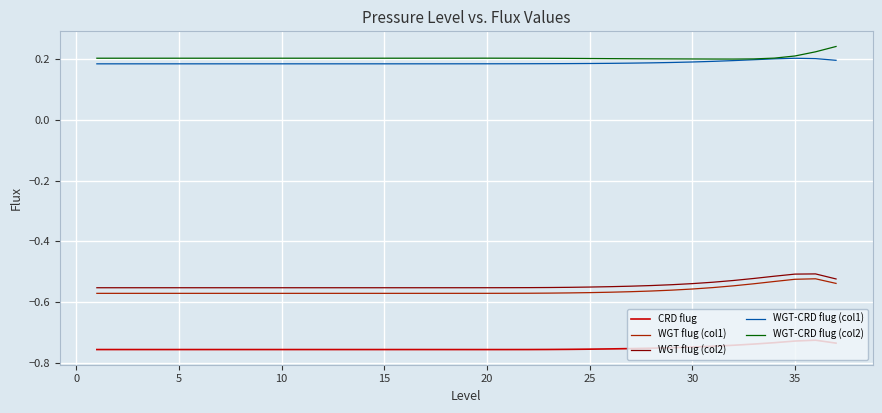

True or false: WGT-CRD flug (col1) and WGT flug (col1) intersect in this chart.

False